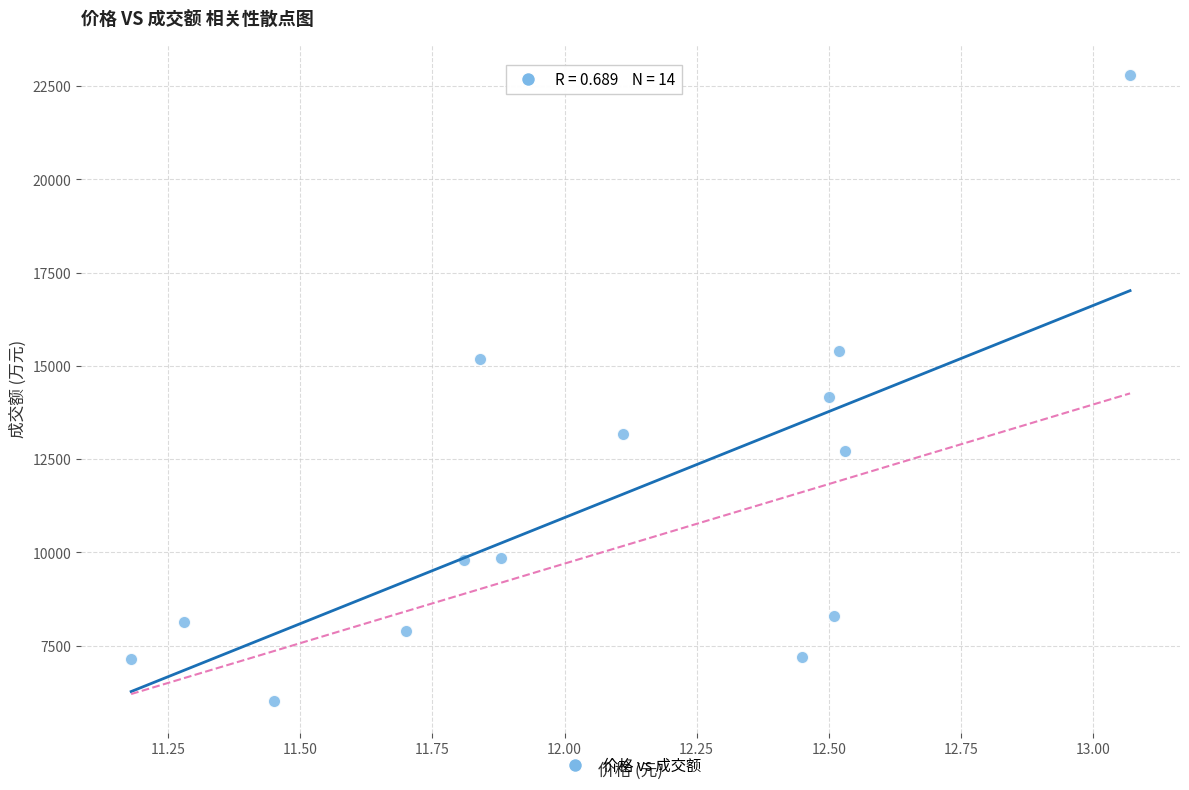

What Y value in the scatter plot is closest to 14404?

14157